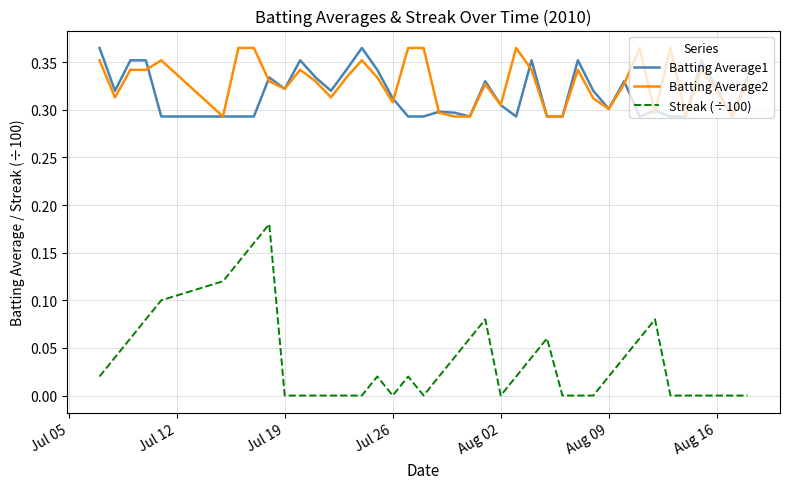

What is the sum of all Batting Average1 values?

12.7